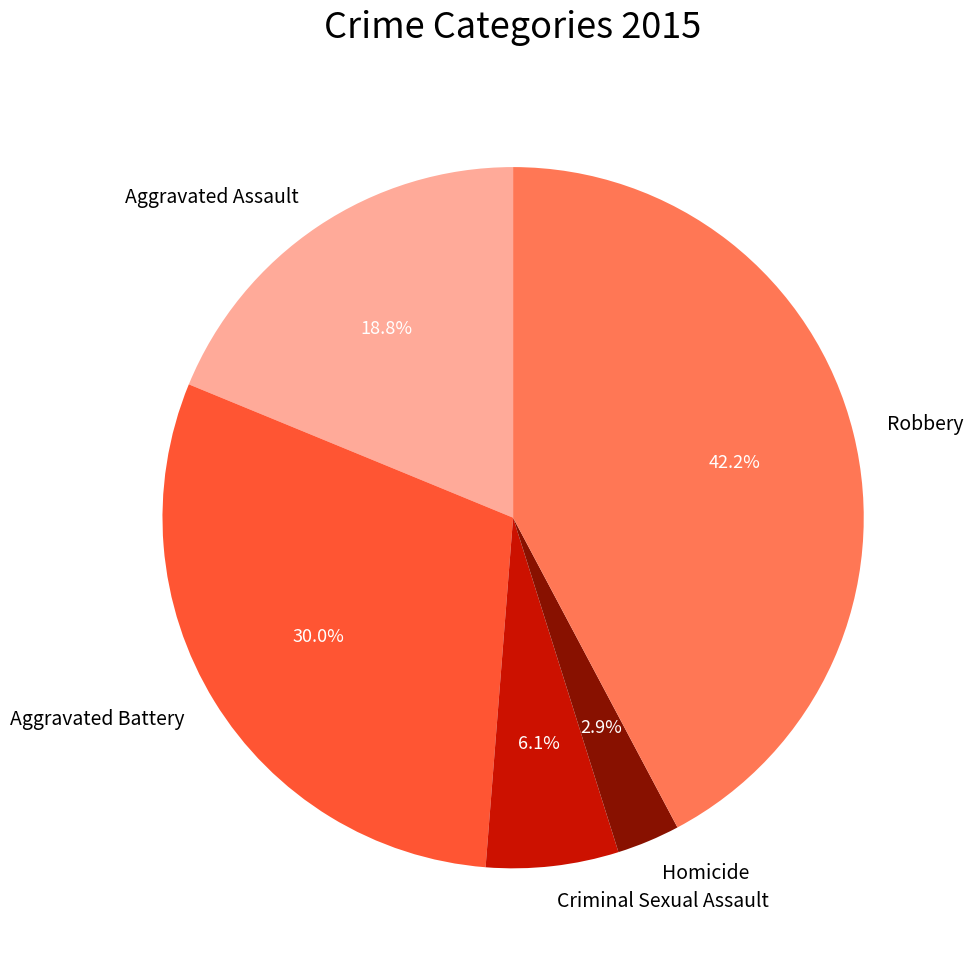

To the nearest percent, what is the difference between the Aggravated Assault and Homicide slice percentages?

16%